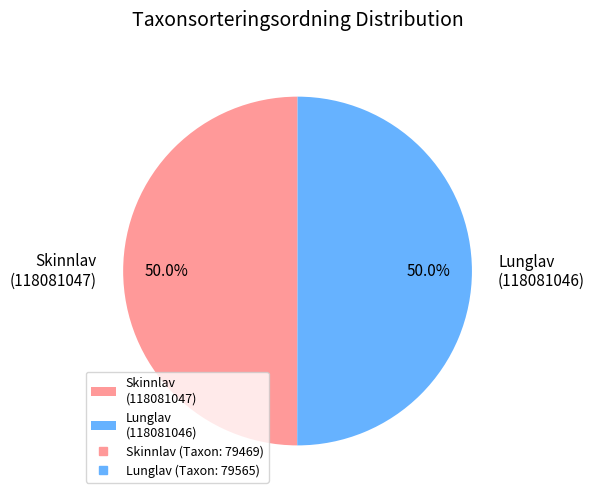

What portion of the pie excludes Lunglav (118081046)?

50.0%